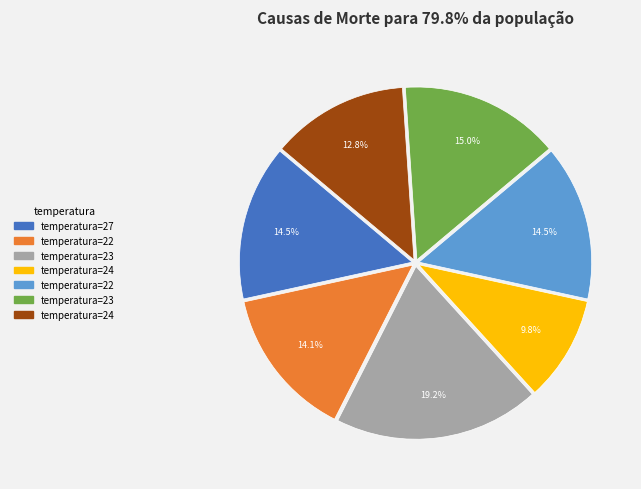

Does any single category account for the majority?

No